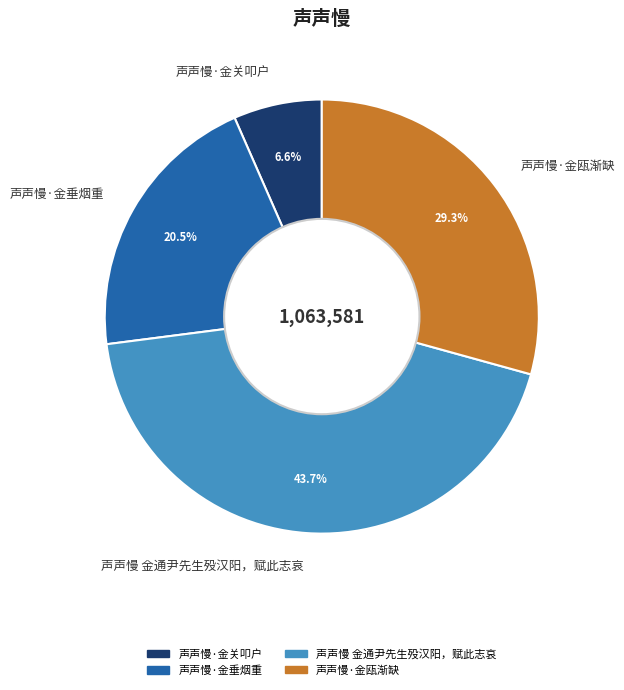

What percentage is the 声声慢·金瓯渐缺 slice, to the nearest percent?

29%